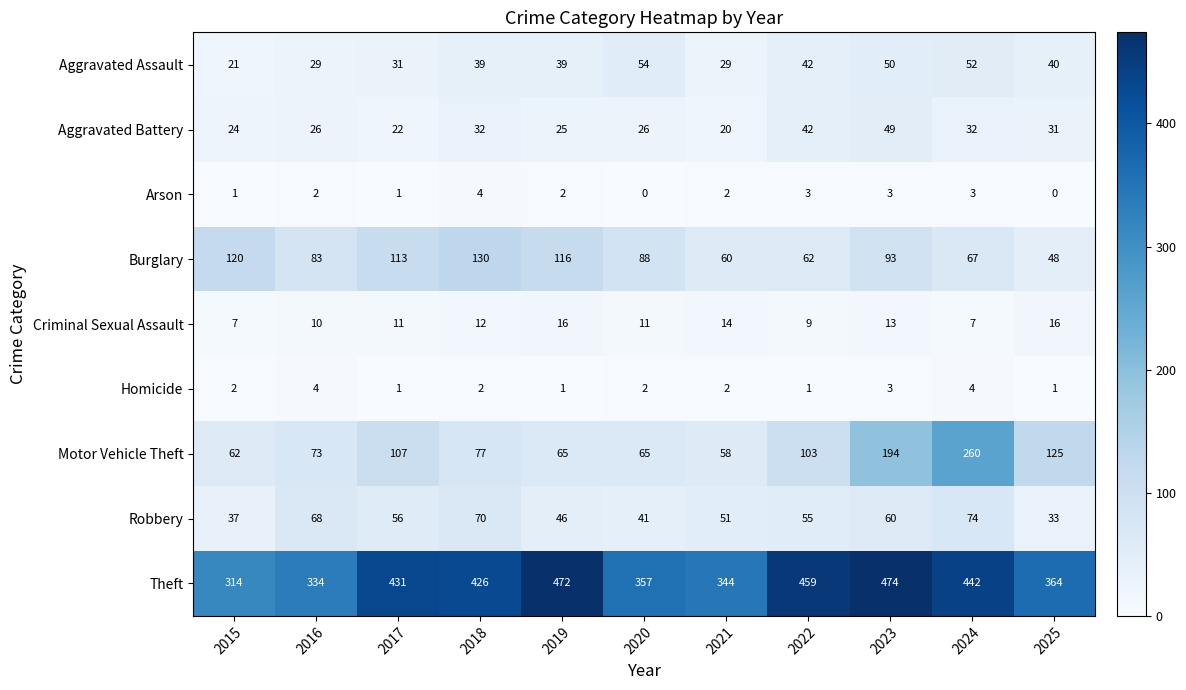

The value of Theft at 2018 is 426. True or false?

True